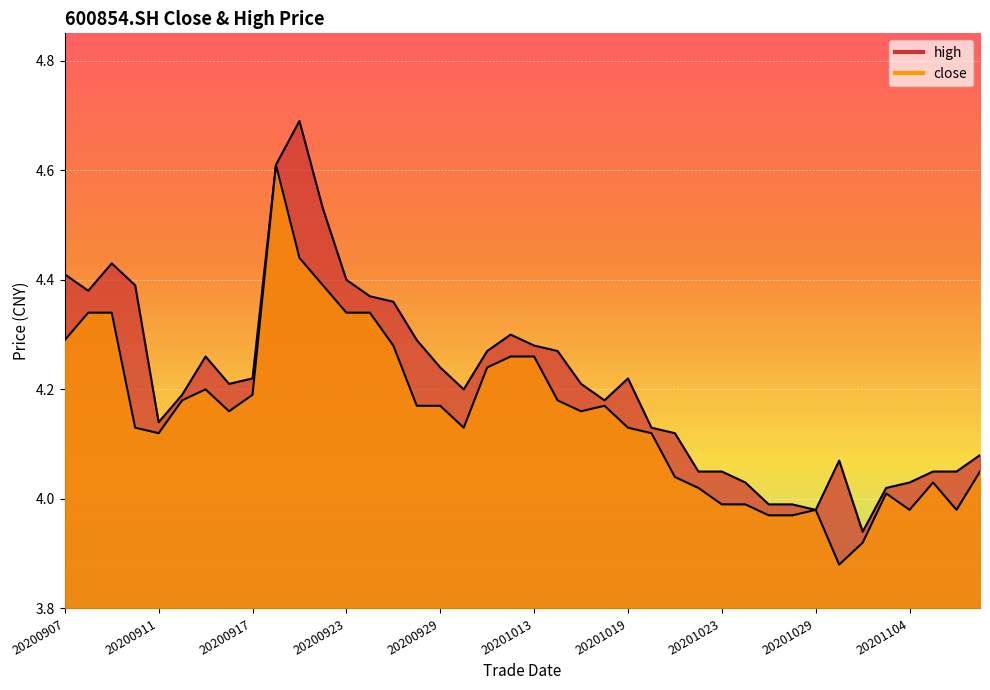

Is it true that close equals 4.3 at 20200908?

True